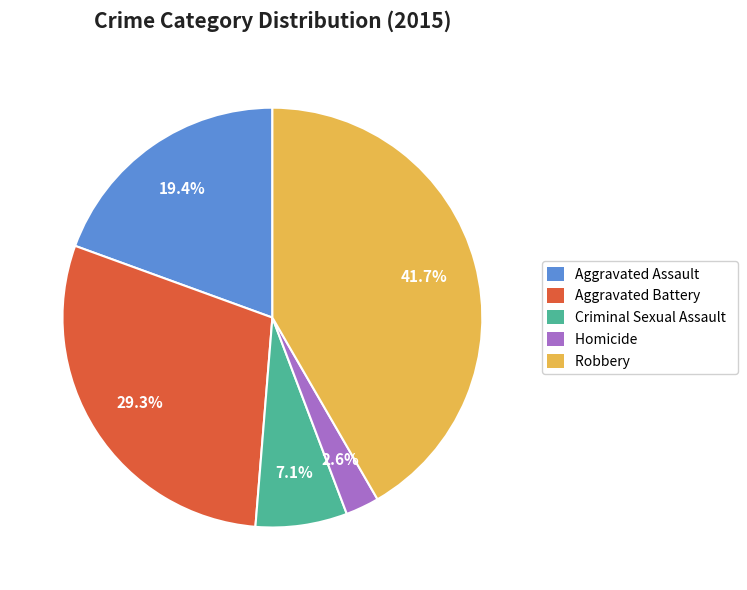

Which slice is the largest?

Robbery